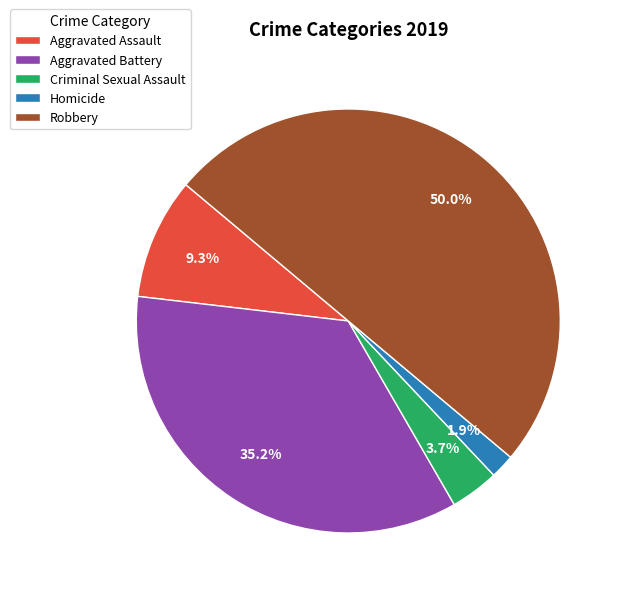

Which slice is the smallest?

Homicide